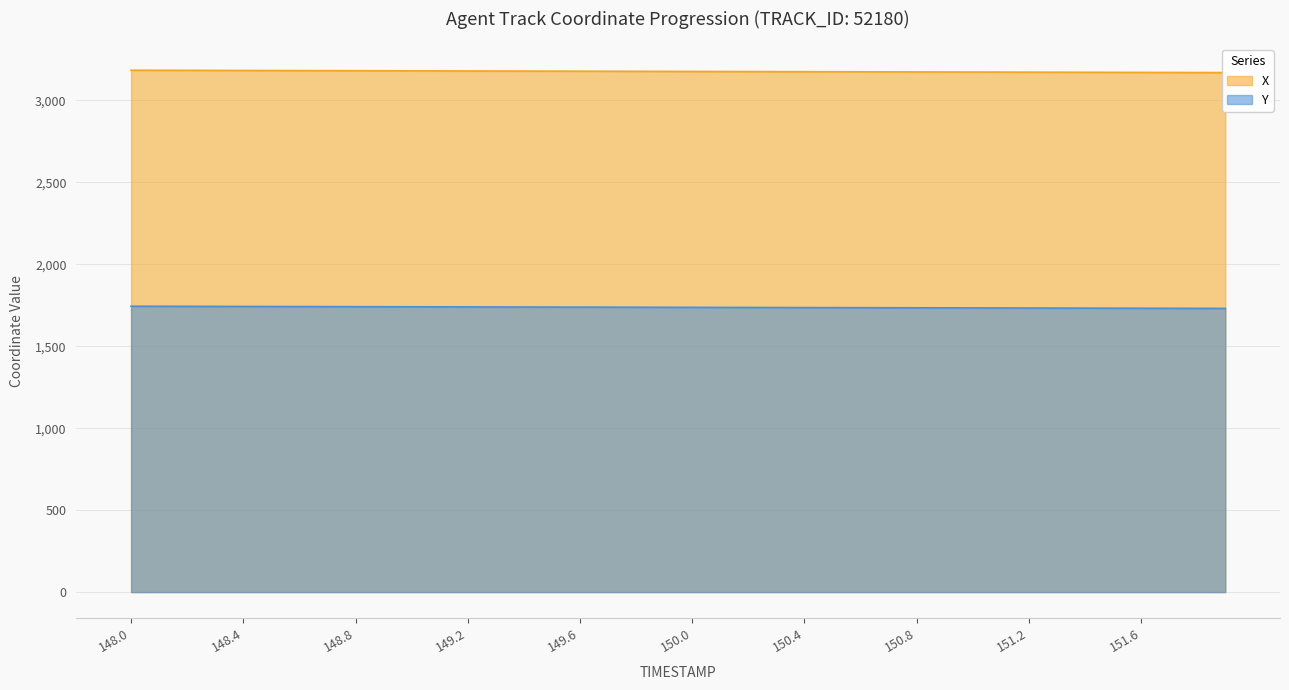

Between 151.8 and 148.3, which is larger?

148.3